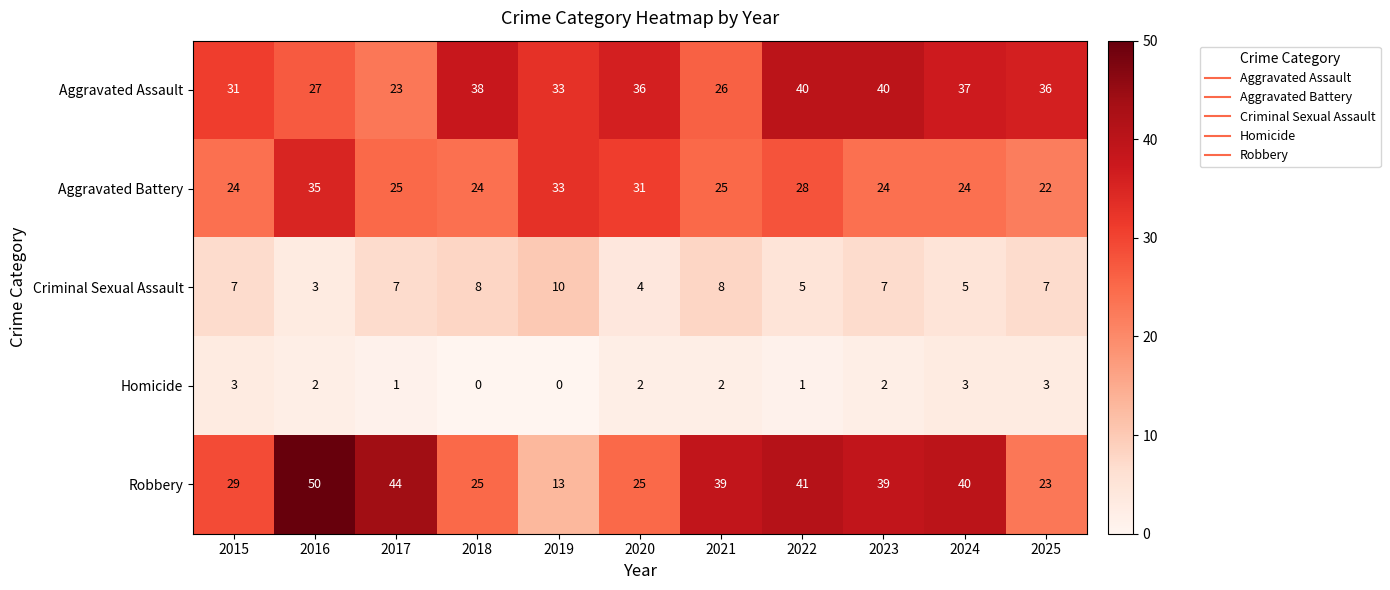

At which label does Aggravated Battery first exceed 25?

2016